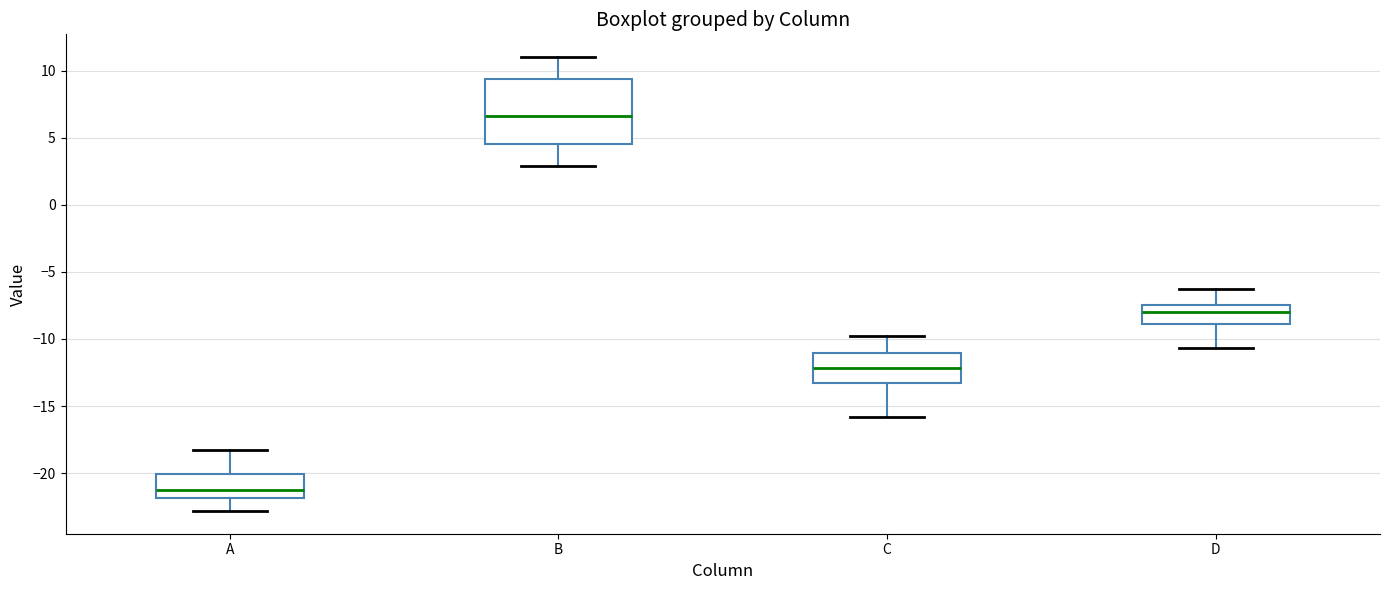

Where is the lower edge of the box for A on the y-axis? The values are not printed on the chart, so give them approximately, as read against the axis.

-22.0